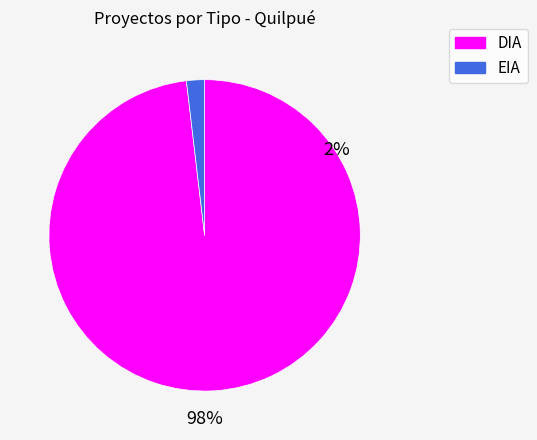

Rank the categories by value from lowest to highest.

EIA, DIA